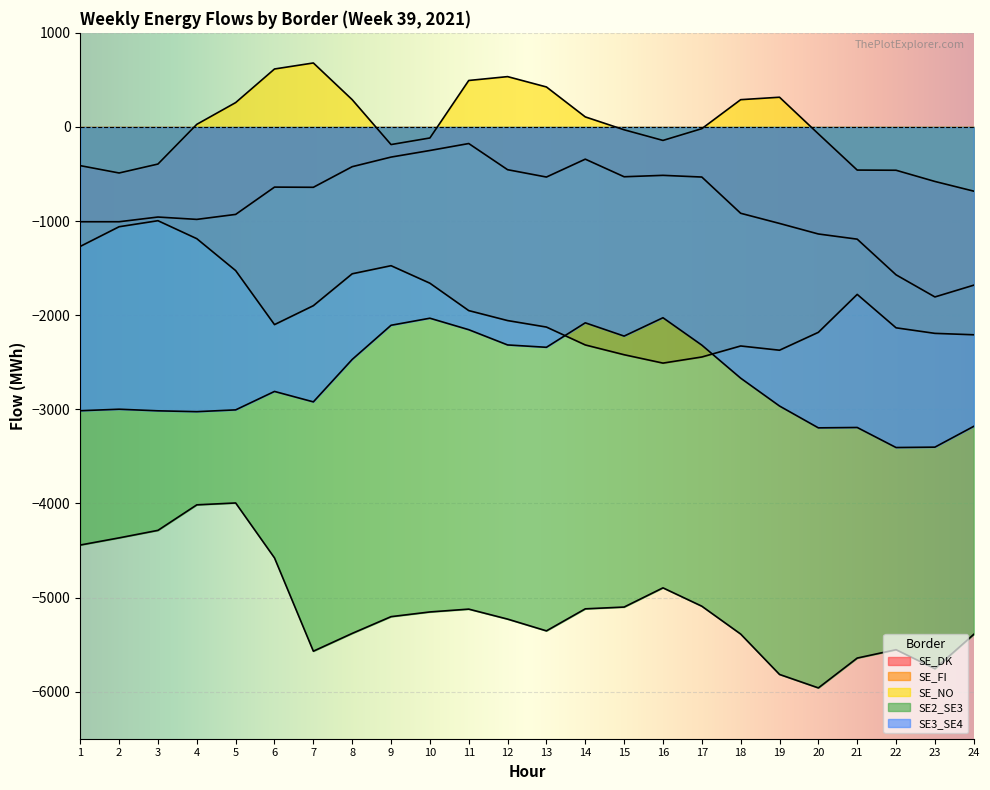

Reading left to right, transcribe all the data shown in this chart.

SE_DK: 1=-1007	2=-1007	3=-957	4=-982	5=-929	6=-639	7=-641	8=-422	9=-320	10=-250	11=-176	12=-454	13=-532	14=-342	15=-529	16=-514	17=-532	18=-917	19=-1025	20=-1137	21=-1192	22=-1571	23=-1806	24=-1681
SE_FI: 1=-1269	2=-1060	3=-996	4=-1187	5=-1526	6=-2100	7=-1899	8=-1560	9=-1474	10=-1660	11=-1951	12=-2057	13=-2126	14=-2316	15=-2420	16=-2509	17=-2444	18=-2327	19=-2372	20=-2182	21=-1779	22=-2134	23=-2193	24=-2208
SE_NO: 1=-411	2=-489	3=-394	4=28	5=259	6=616	7=680	8=290	9=-187	10=-117	11=494	12=535	13=425	14=107	15=-30	16=-143	17=-18	18=290	19=316	20=-73	21=-458	22=-460	23=-579	24=-682
SE2_SE3: 1=-4442	2=-4366	3=-4286	4=-4015	5=-3995	6=-4579	7=-5570	8=-5381	9=-5203	10=-5153	11=-5123	12=-5229	13=-5354	14=-5120	15=-5101	16=-4897	17=-5092	18=-5388	19=-5817	20=-5960	21=-5643	22=-5554	23=-5756	24=-5391
SE3_SE4: 1=-3015	2=-2999	3=-3016	4=-3025	5=-3006	6=-2810	7=-2921	8=-2470	9=-2107	10=-2032	11=-2154	12=-2316	13=-2341	14=-2081	15=-2222	16=-2027	17=-2318	18=-2669	19=-2965	20=-3197	21=-3193	22=-3406	23=-3402	24=-3181